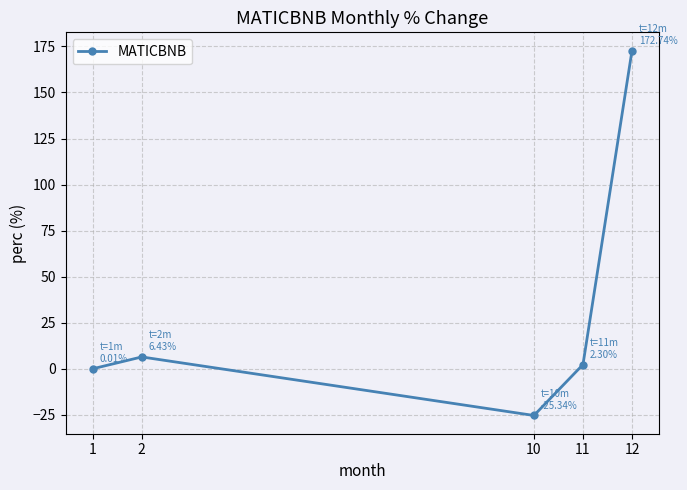

How many interior local valleys (lower than both neighbors) does the data have?

1